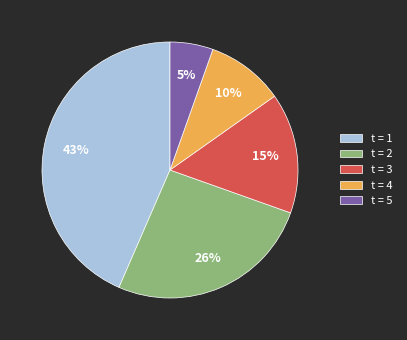

Does t = 4 account for over 50% of the chart?

No